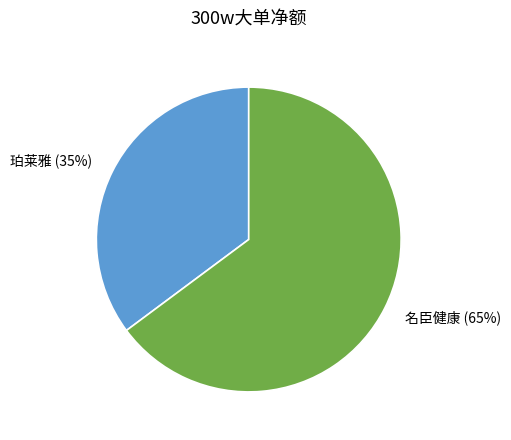

Rank the categories by value from highest to lowest.

名臣健康, 珀莱雅